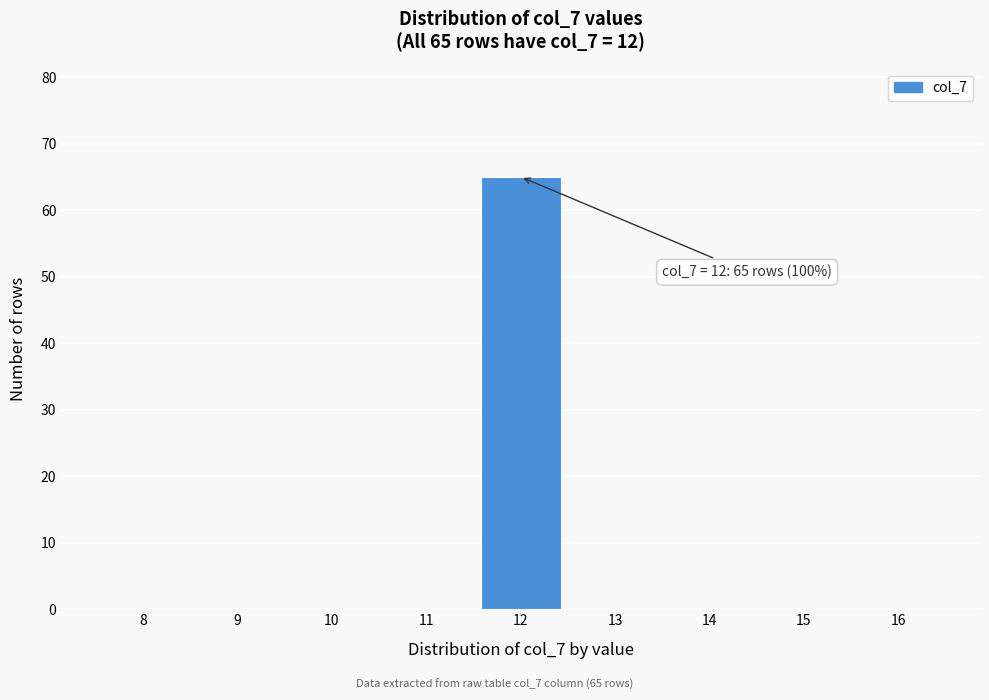

Reading left to right, what are all the values shown in this chart?

8=0	9=0	10=0	11=0	12=65	13=0	14=0	15=0	16=0